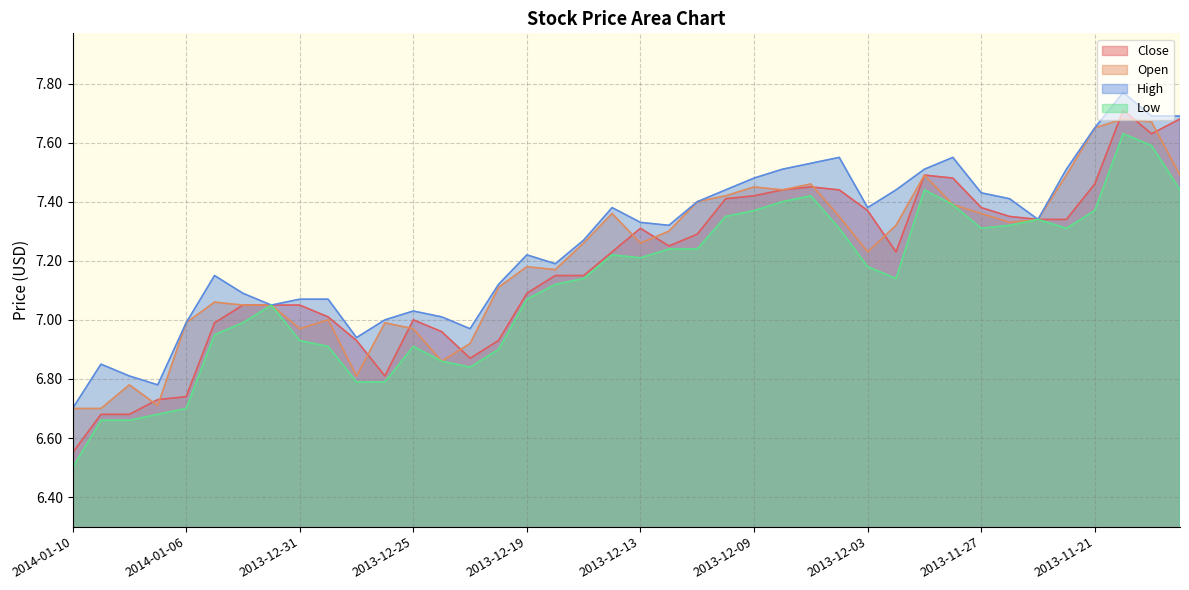

At which label does Open reach its peak?

2013-11-20